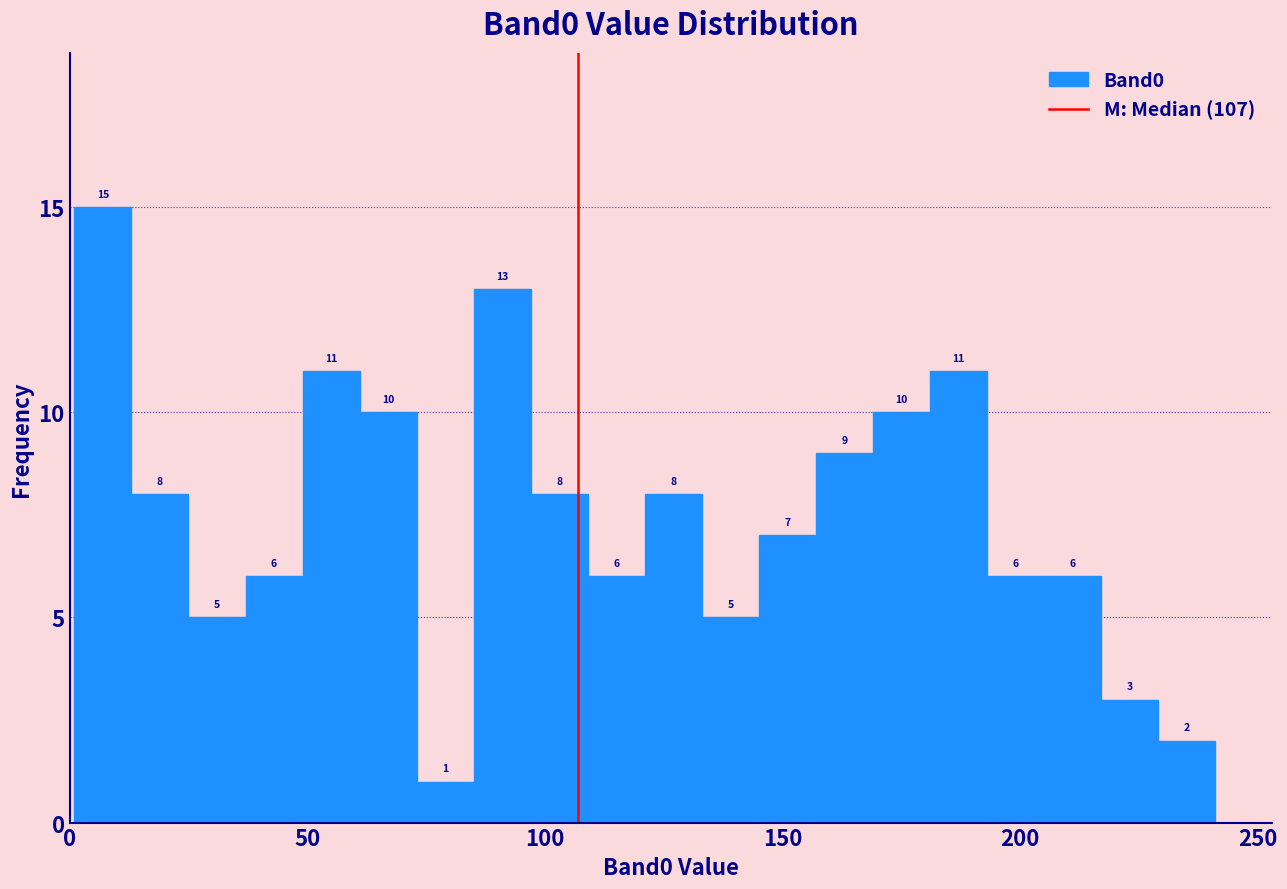

Read against the x-axis, roughly where is the centre of the tallest bar?

5